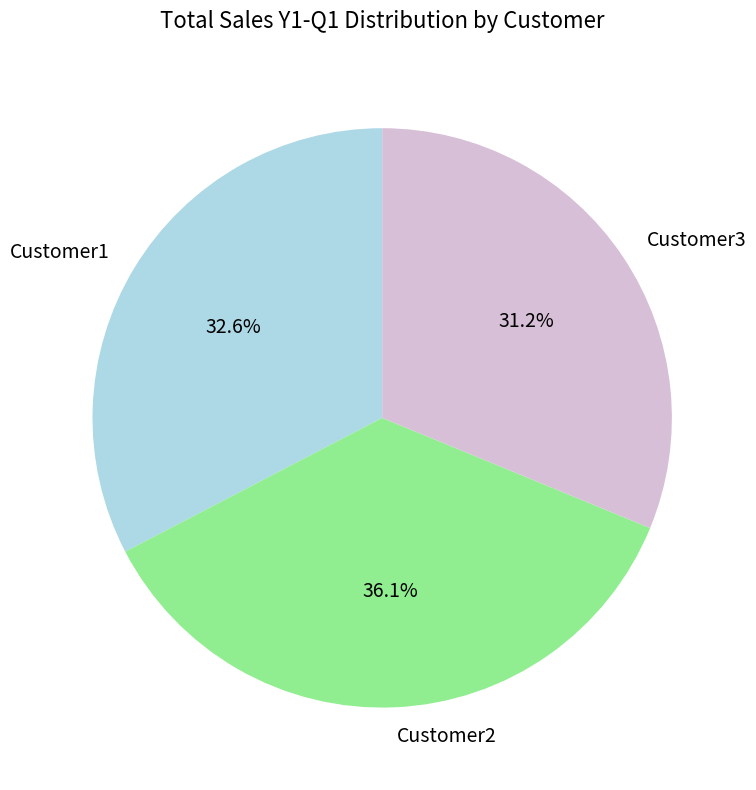

To the nearest percent, what is the difference between the largest and smallest slice percentages?

5%